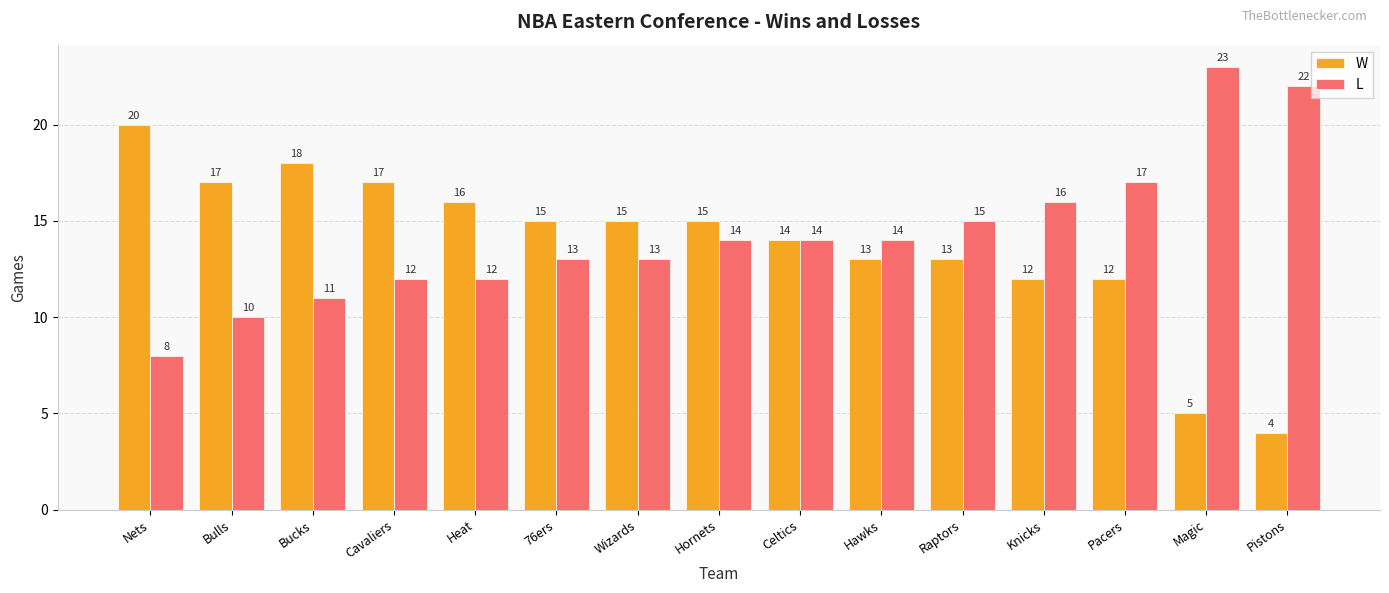

Reading left to right, what are all the values shown in this chart?

W: Nets=20	Bulls=17	Bucks=18	Cavaliers=17	Heat=16	76ers=15	Wizards=15	Hornets=15	Celtics=14	Hawks=13	Raptors=13	Knicks=12	Pacers=12	Magic=5	Pistons=4
L: Nets=8	Bulls=10	Bucks=11	Cavaliers=12	Heat=12	76ers=13	Wizards=13	Hornets=14	Celtics=14	Hawks=14	Raptors=15	Knicks=16	Pacers=17	Magic=23	Pistons=22